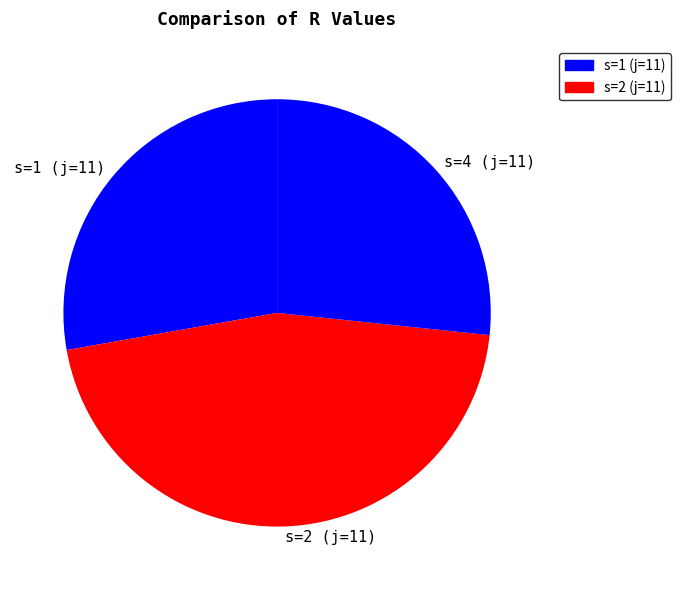

Rank the categories by value from highest to lowest.

s=2 (j=11), s=1 (j=11), s=4 (j=11)